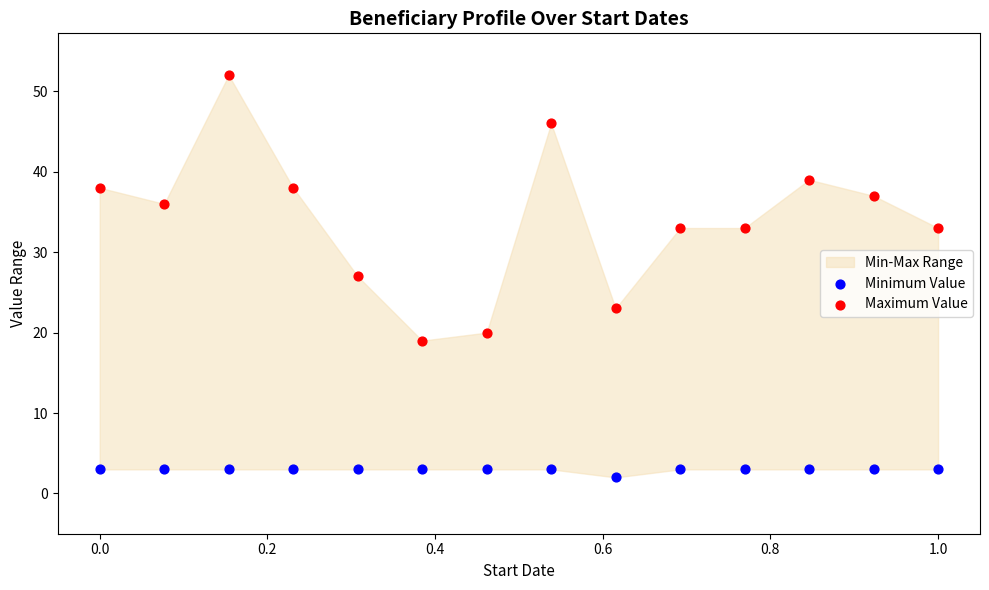

Which series has the widest spread of Y values?

Maximum Value